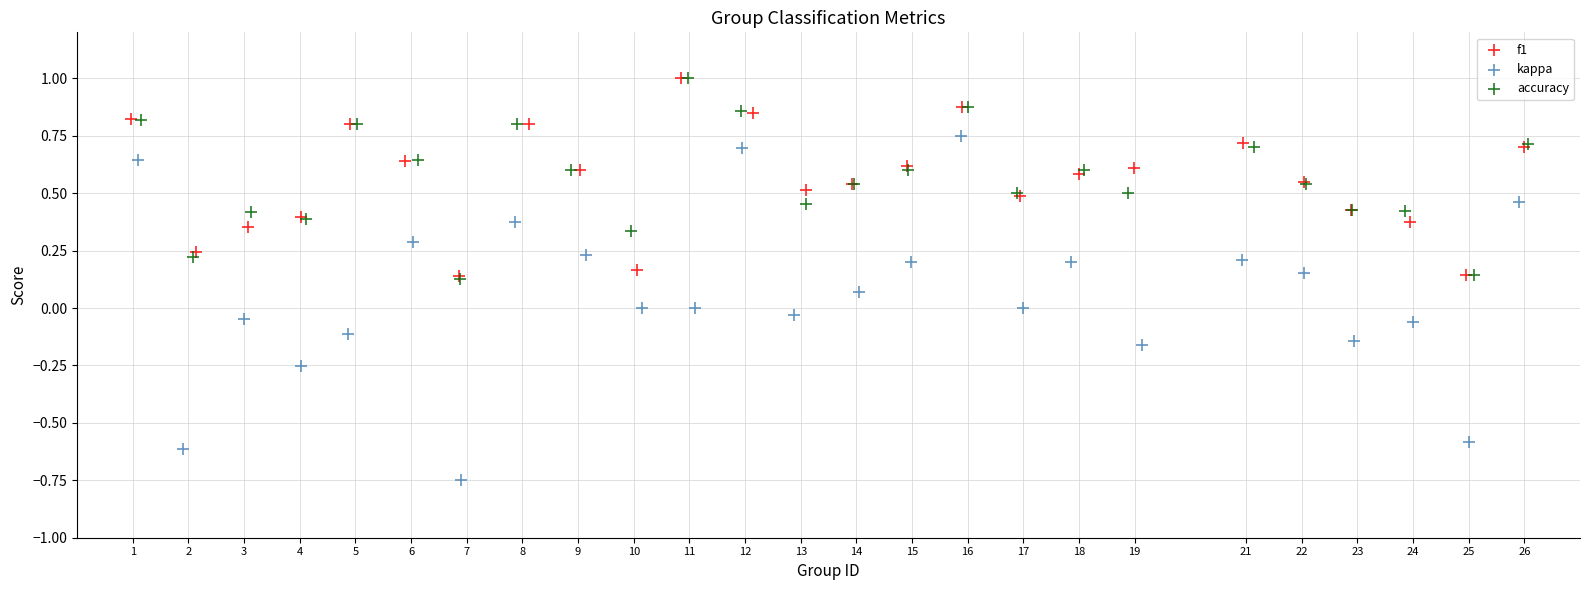

Which series has the widest spread of Y values?

kappa